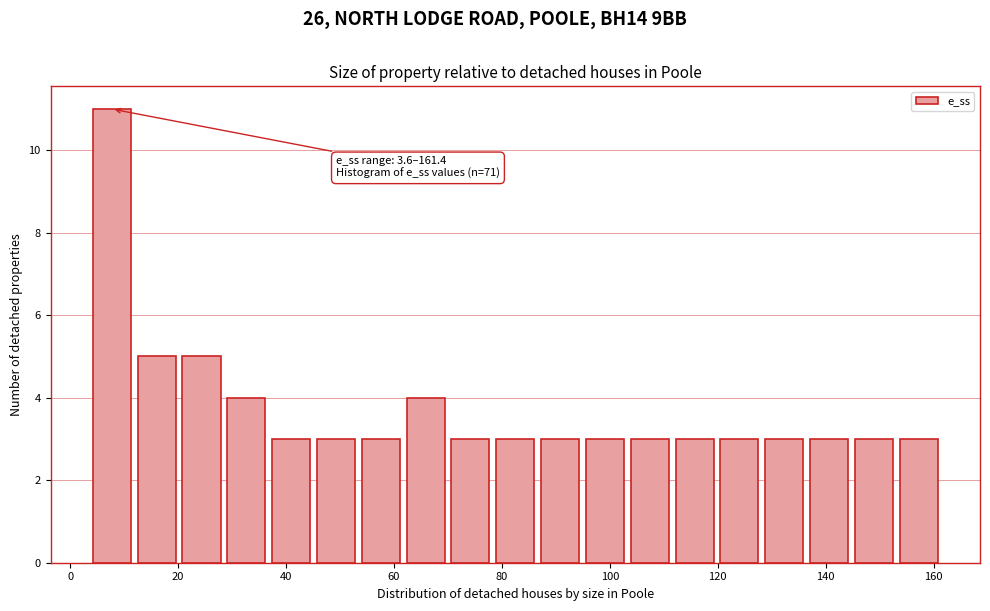

Over which range of the x-axis is the bar tallest?

4 to 12